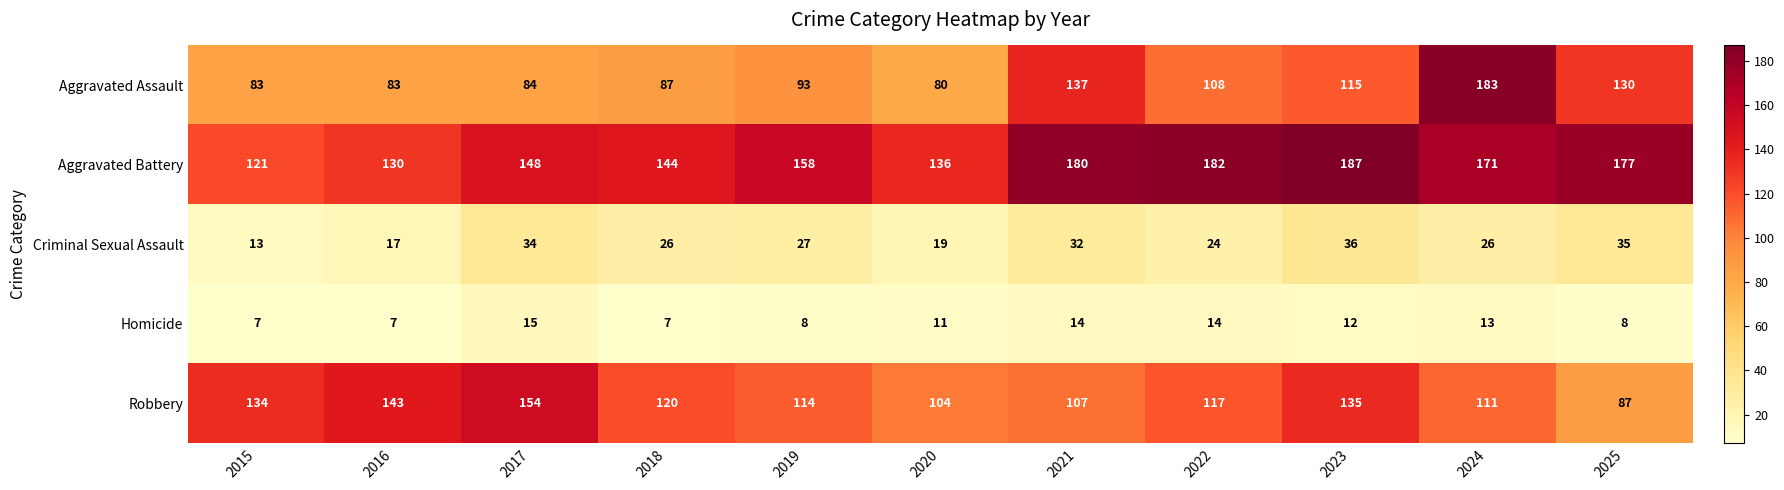

Is it true that Criminal Sexual Assault equals 50 at 2021?

False